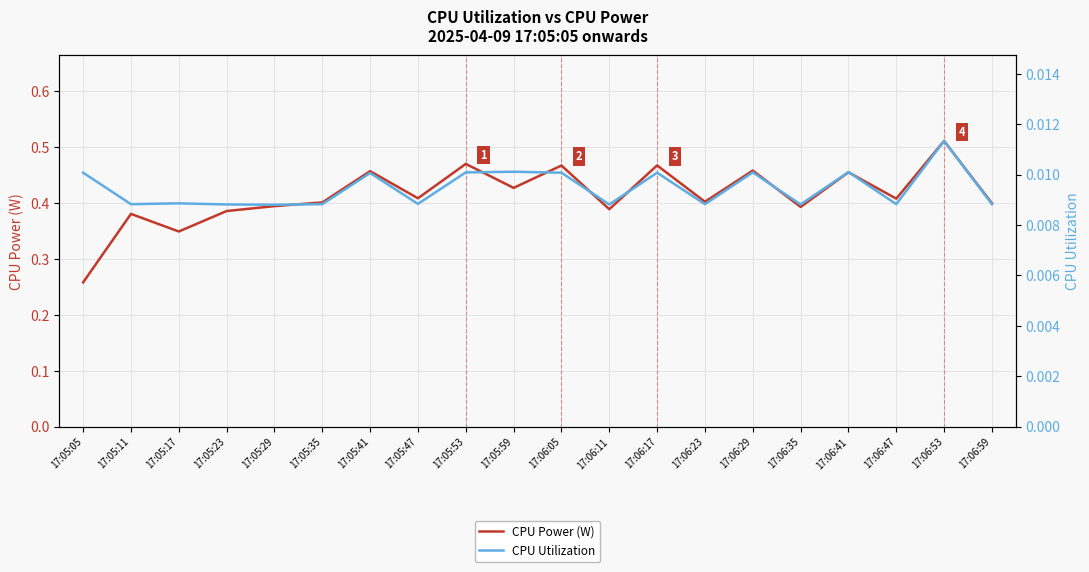

List the labels in order of CPU Utilization value, largest first.

17:06:53, 17:05:59, 17:06:41, 17:05:53, 17:06:29, 17:05:05, 17:06:05, 17:06:17, 17:05:41, 17:05:17, 17:05:47, 17:05:11, 17:05:35, 17:06:23, 17:06:47, 17:06:59, 17:05:23, 17:06:11, 17:06:35, 17:05:29